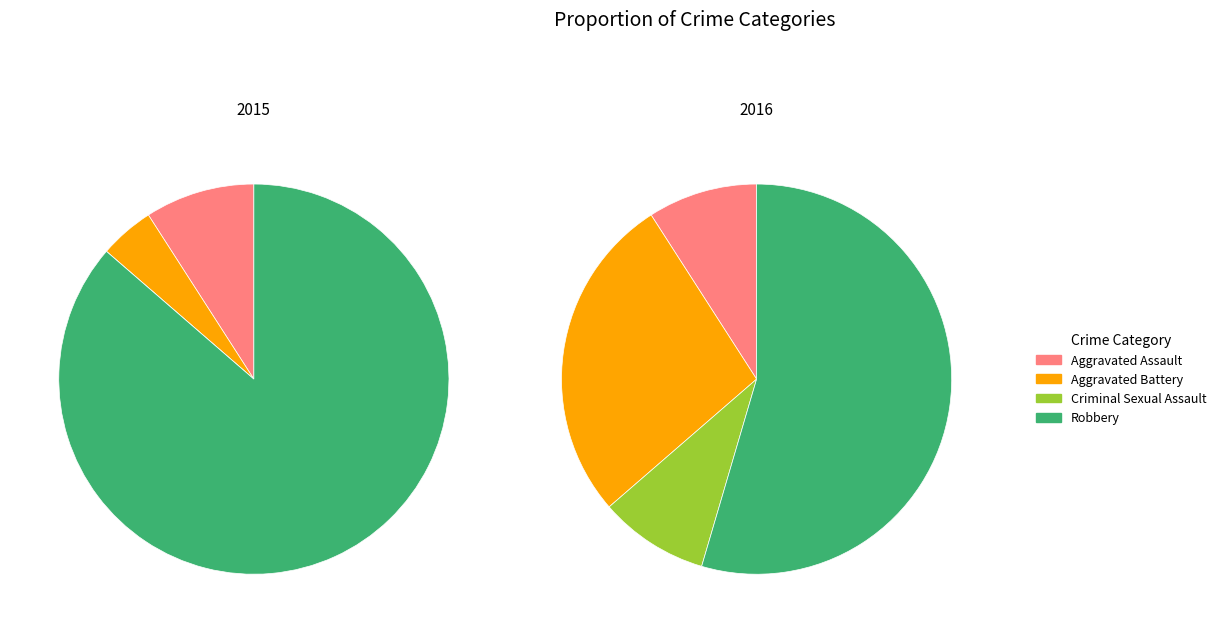

How many segments does this pie chart have?

4